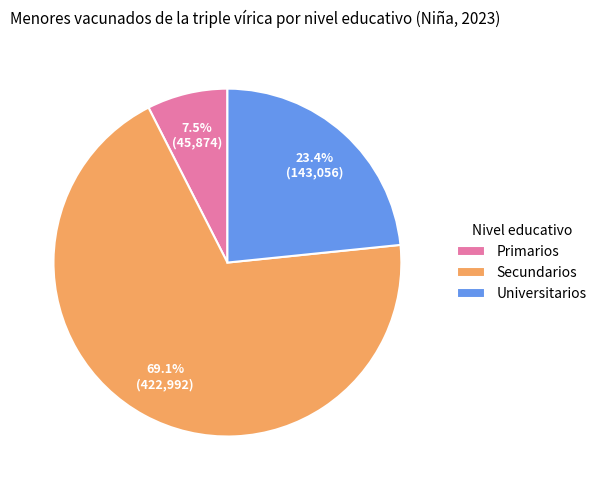

To the nearest percent, what percentage of the pie is Universitarios?

23%